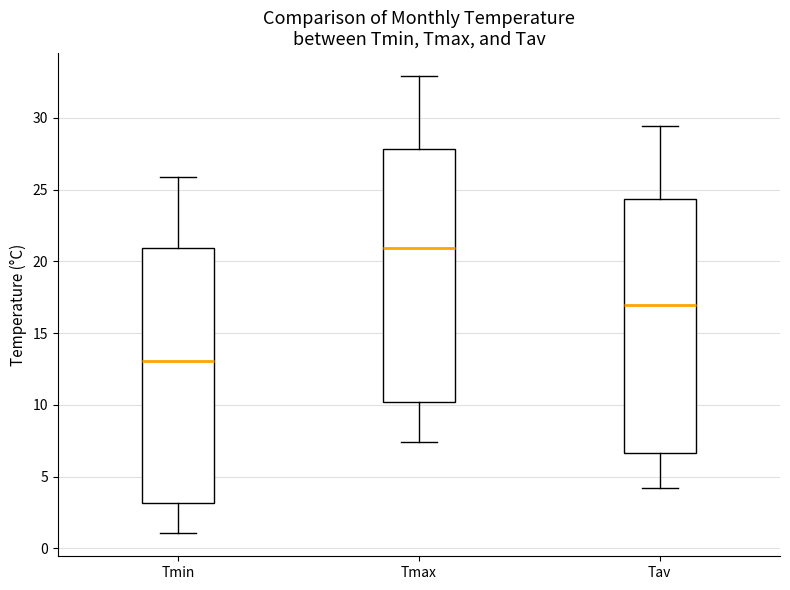

Which box's median line is the highest?

Tmax